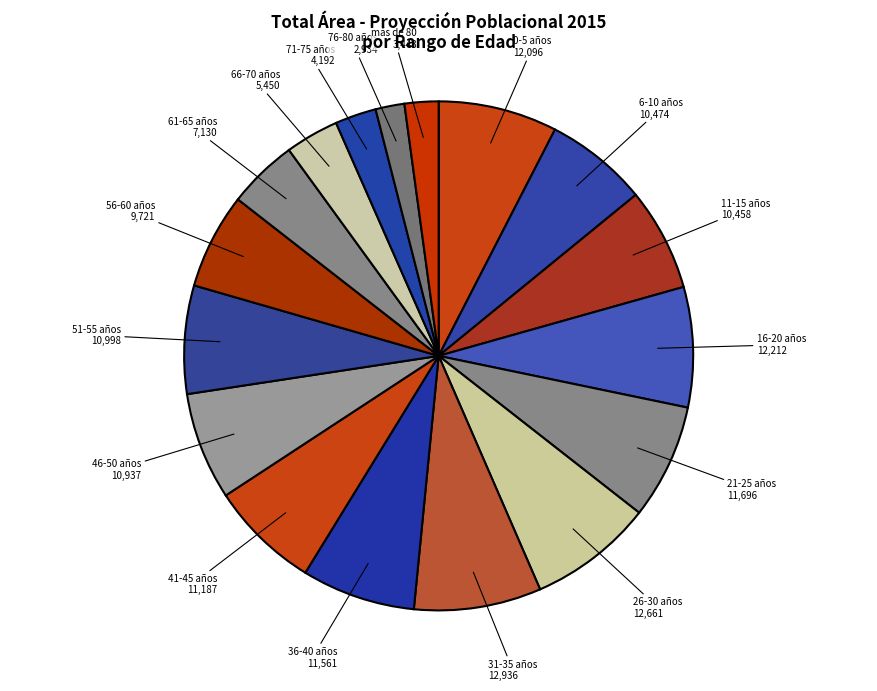

How many segments does this pie chart have?

17